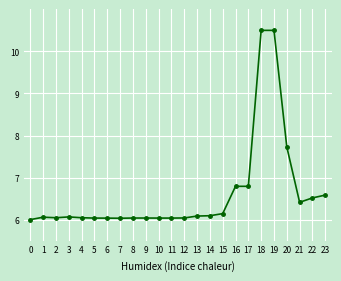

What is the ratio of the value at 22 to the value at 11?

1.1